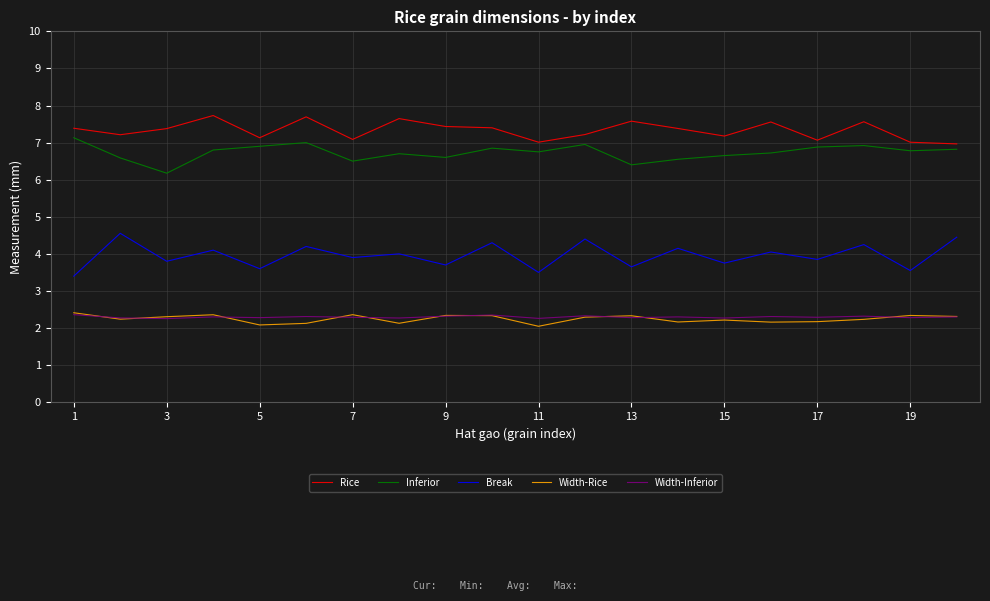

What is the maximum value shown in the chart?

7.7